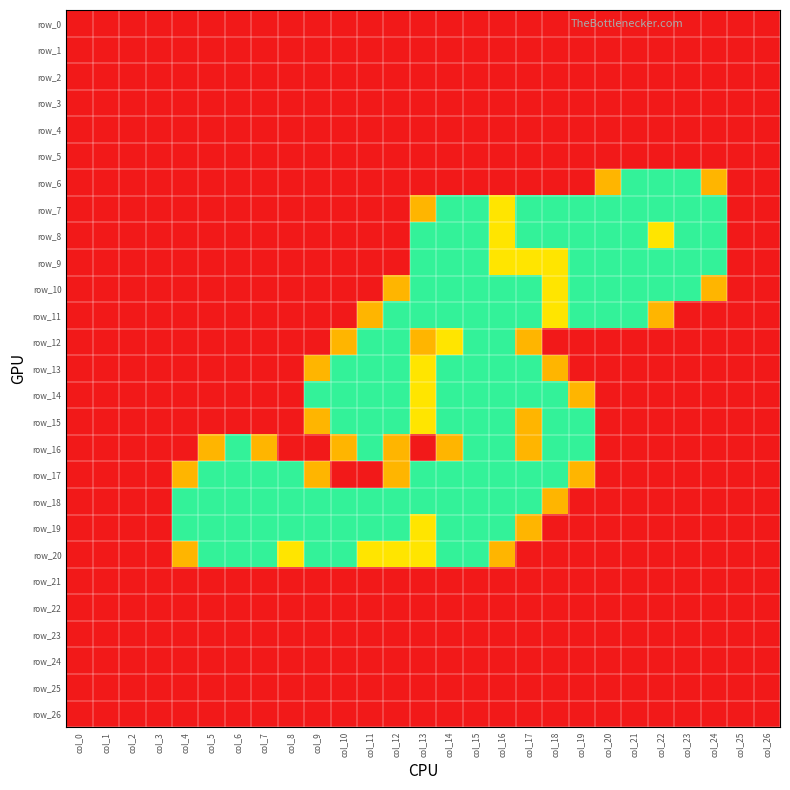

The value of row_20 at col_11 is 1.5. True or false?

False